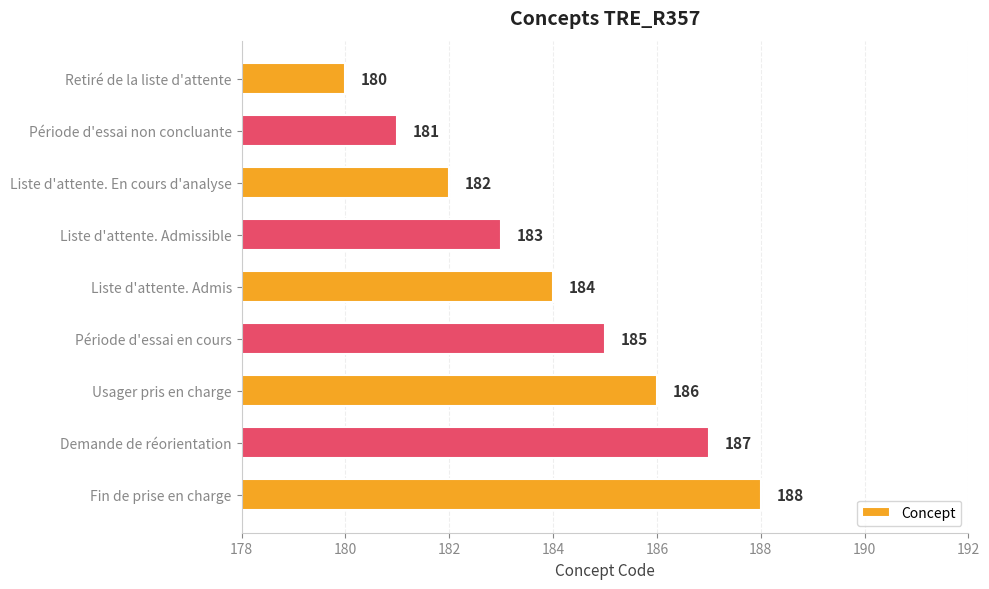

At which label is the value closest to 184?

Liste d'attente. Admis